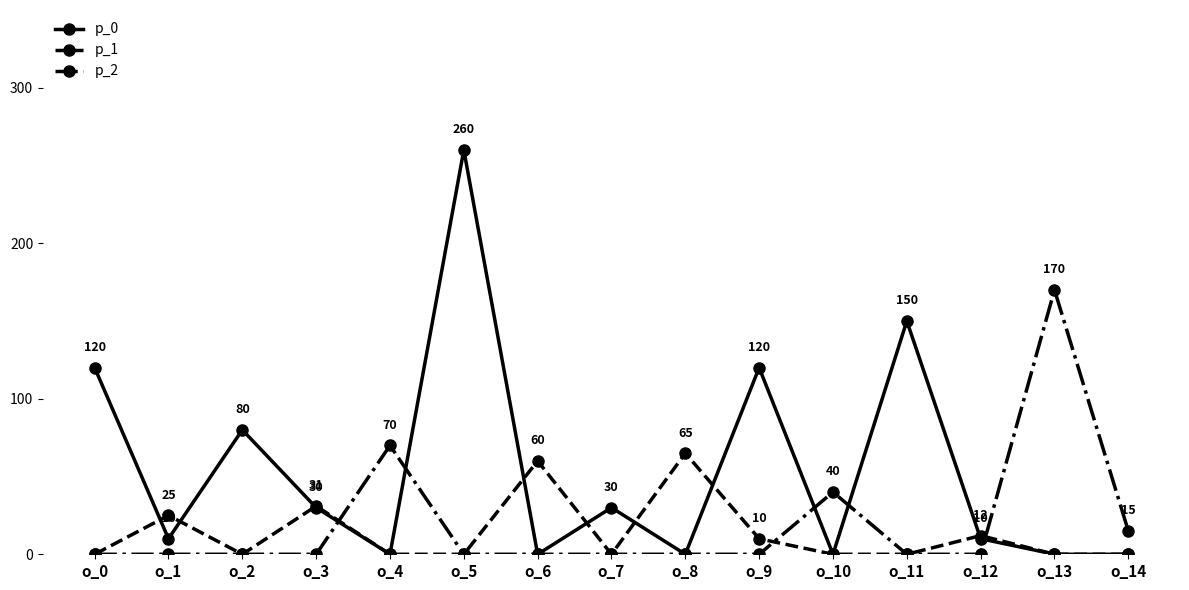

Which label corresponds to the largest value in the chart?

o_5